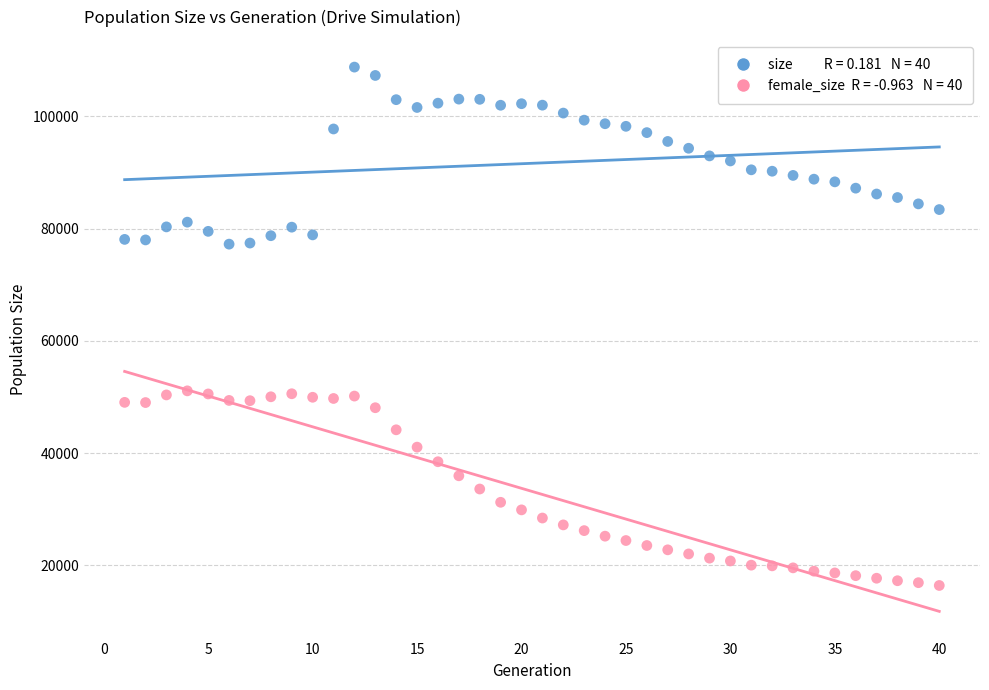

Across all data points, what is the range of Y values (max minus min)?

92315